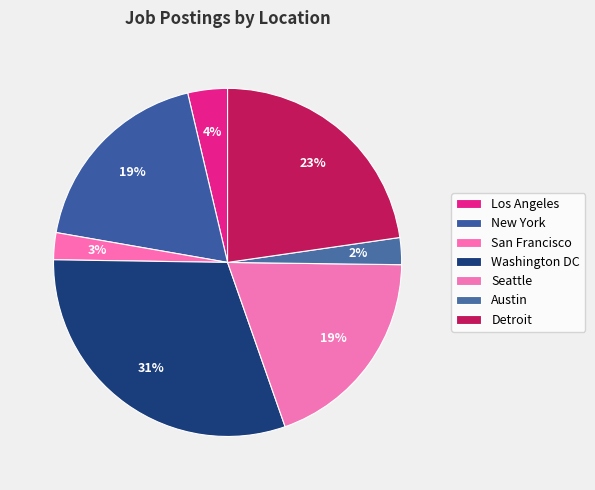

How many segments does this pie chart have?

7